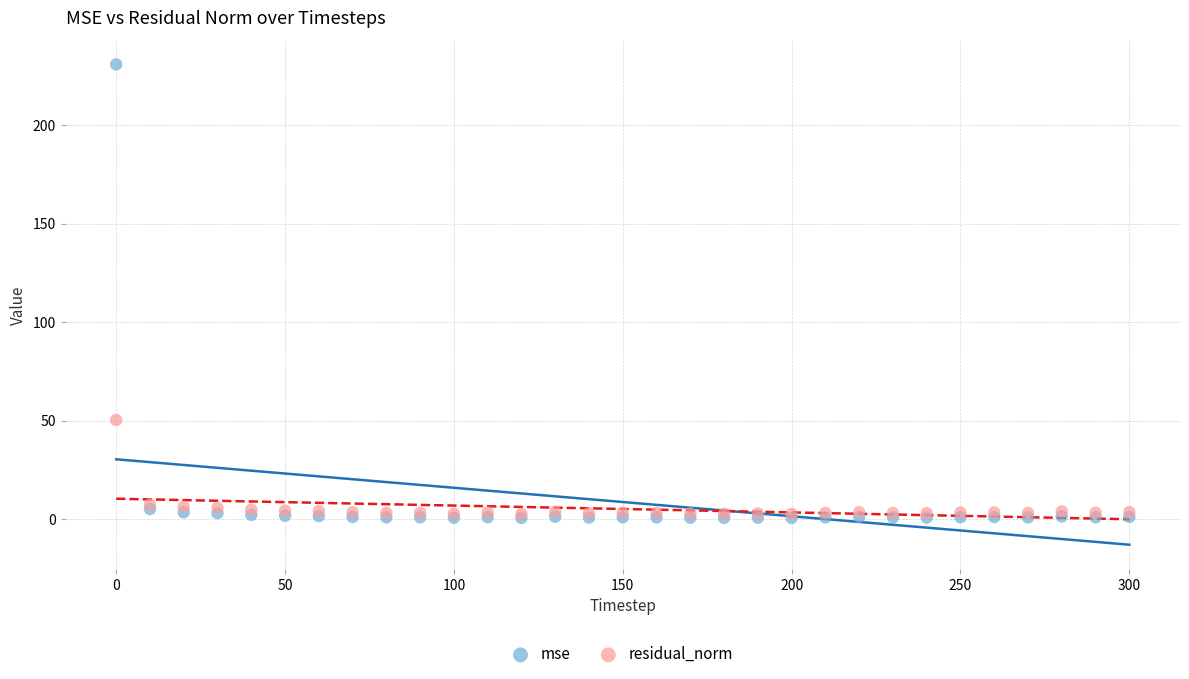

Across all series, what Y value is closest to 115?

50.4